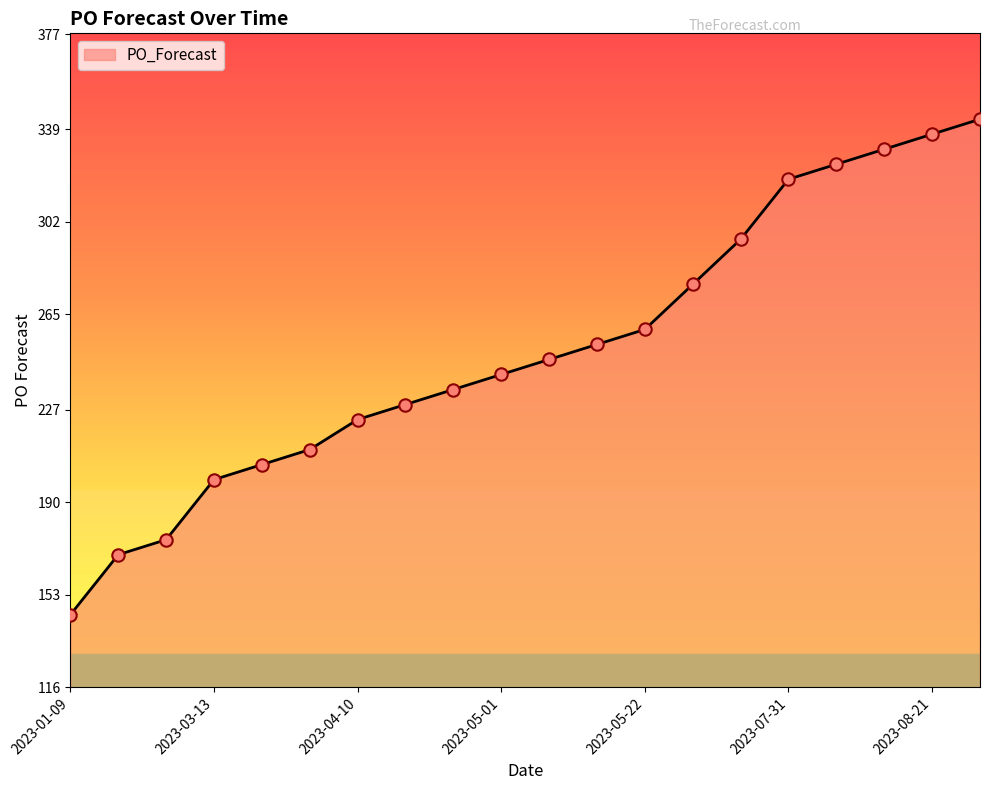

What is the difference between the maximum and minimum values?

198